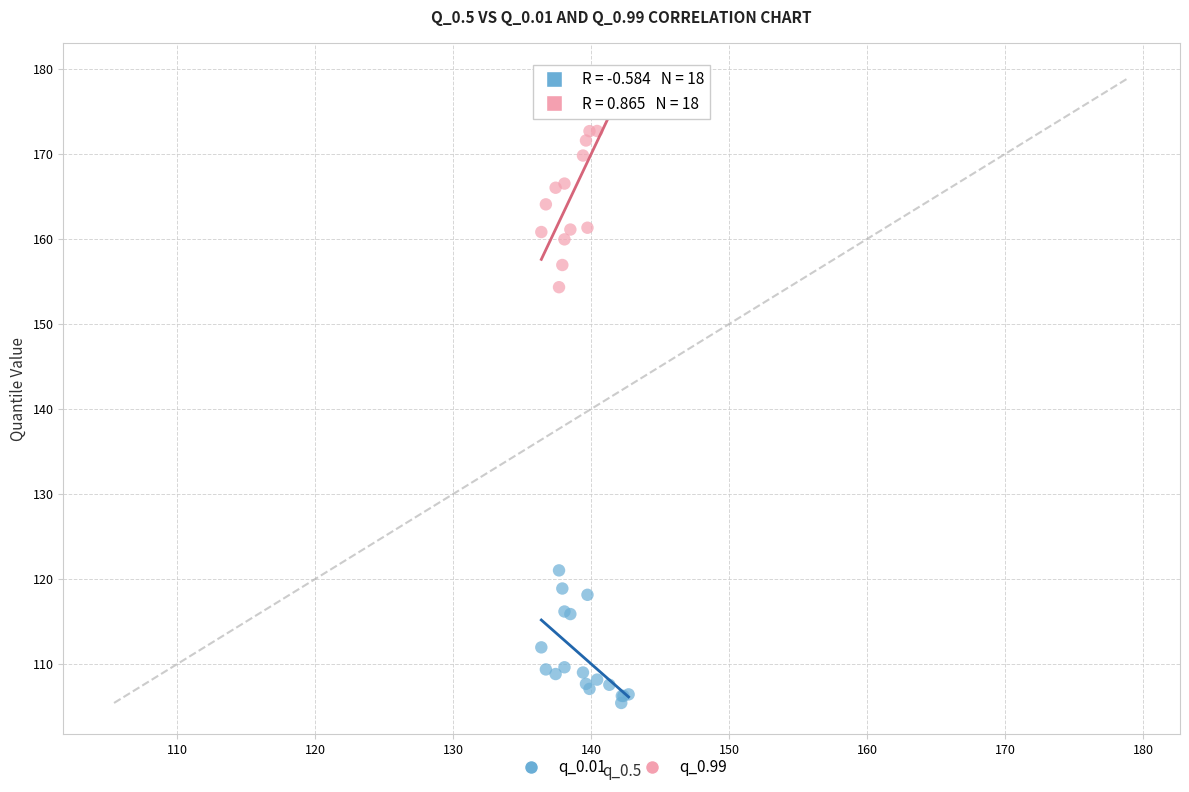

What is the X range (max minus min) for the scatter plot?

6.3